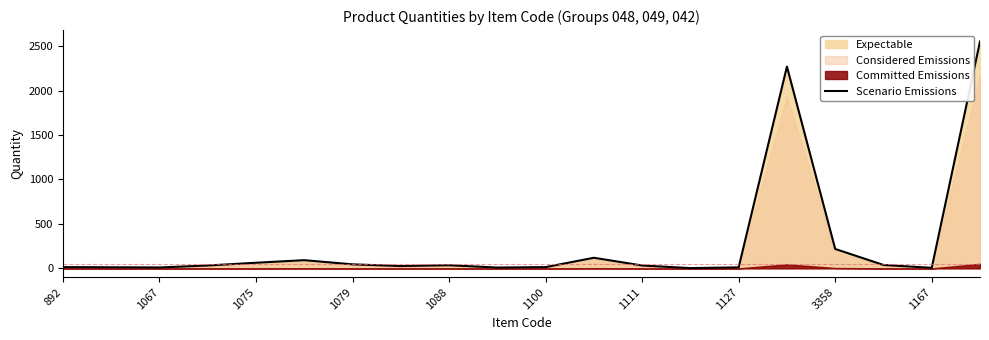

True or false: Scenario Emissions has a value of 35 at 1088.

True